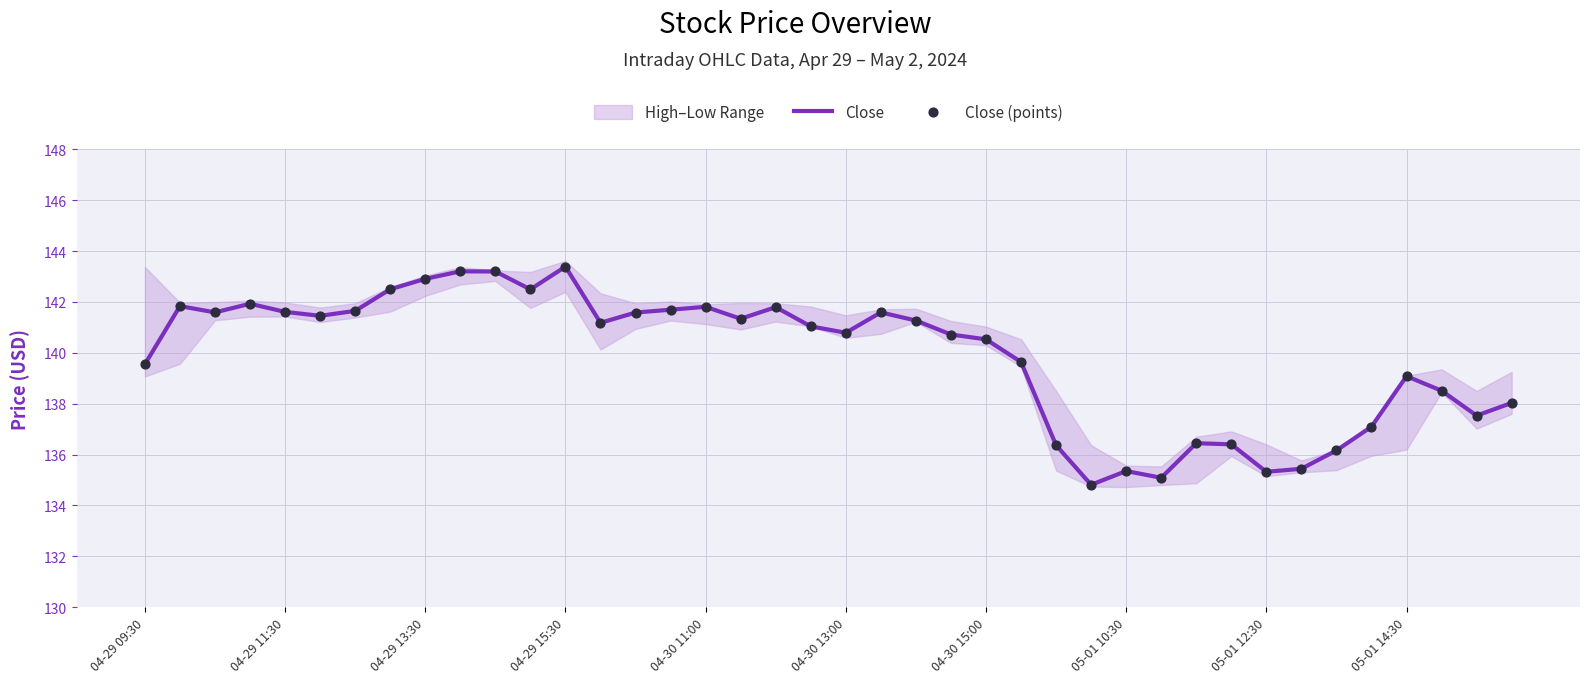

Which series has the largest total across all categories?

Close